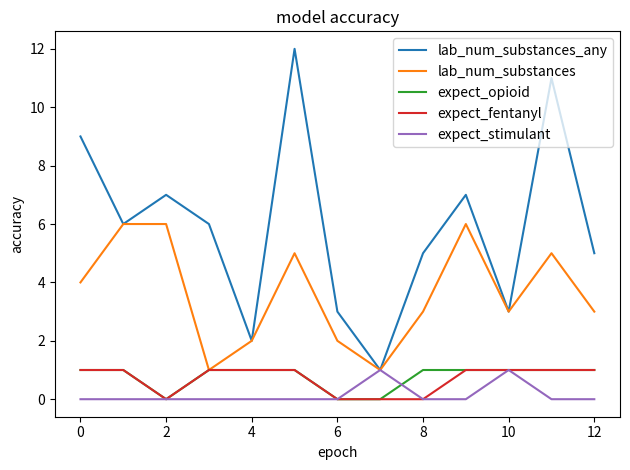

In lab_num_substances_any, how many points are higher than both neighbors (excluding endpoints)?

4